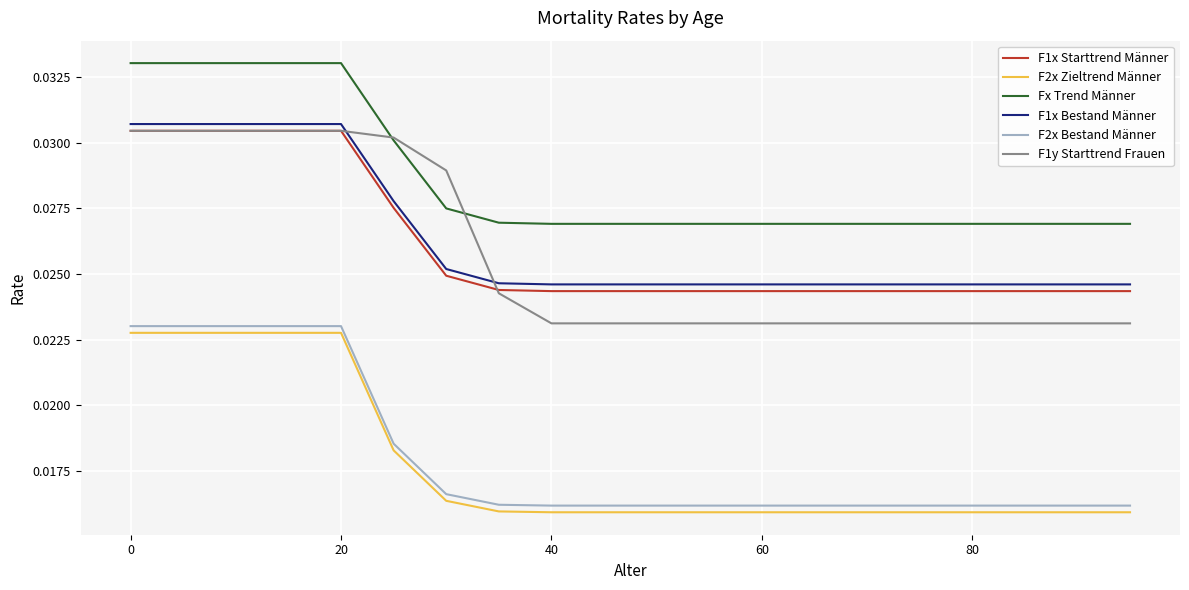

Which series has the largest total across all categories?

Fx Trend Männer